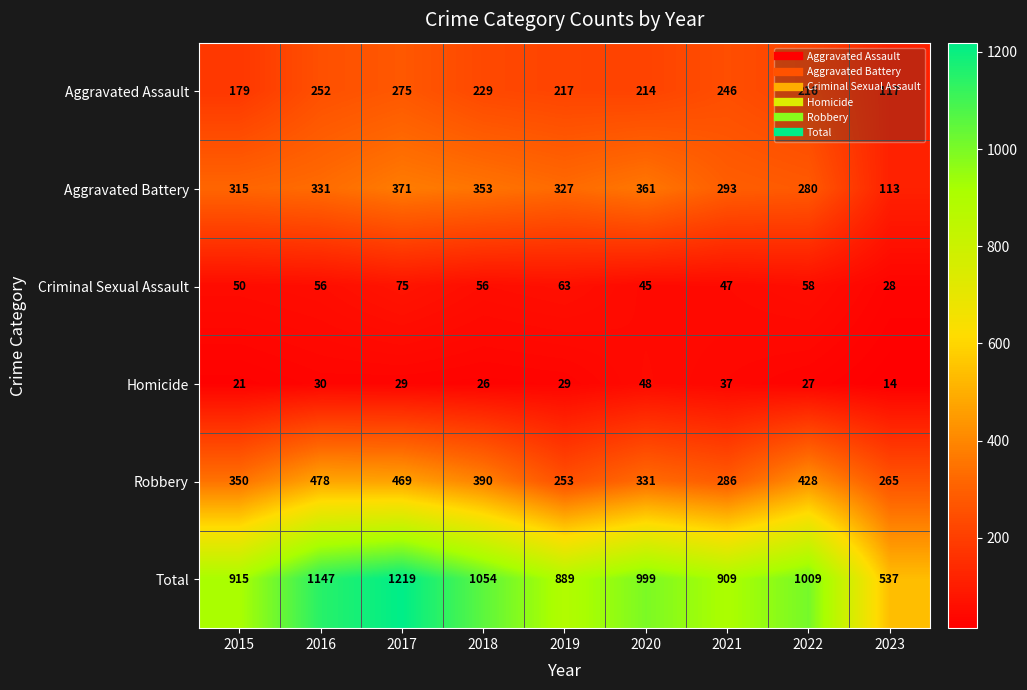

Read the Homicide value at 2018.

26